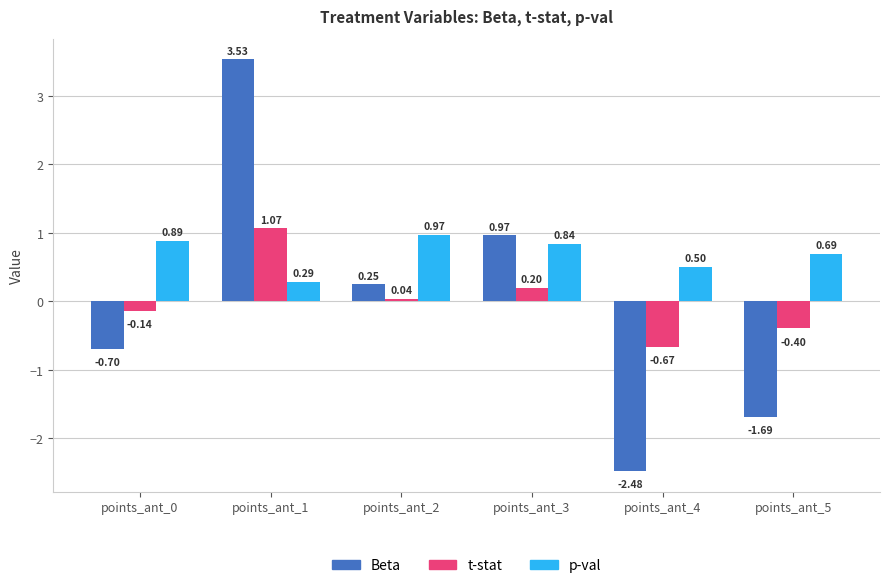

At which category is the sum across all series the highest?

points_ant_1